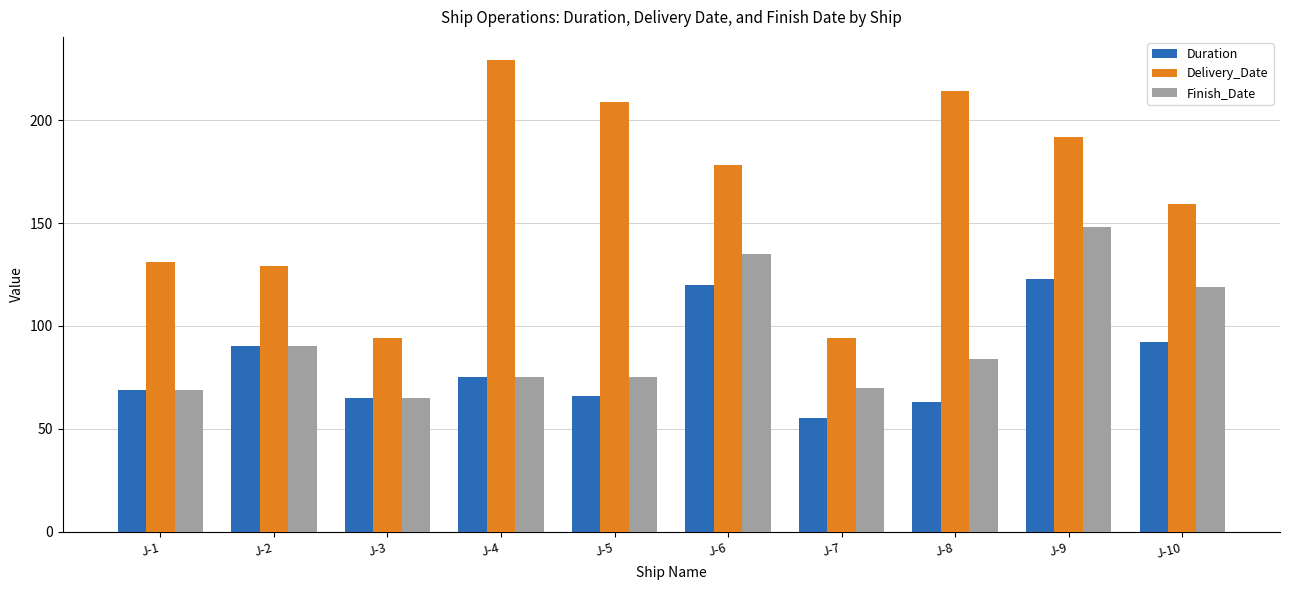

List the series in order of their peak value, lowest first.

Duration, Finish_Date, Delivery_Date